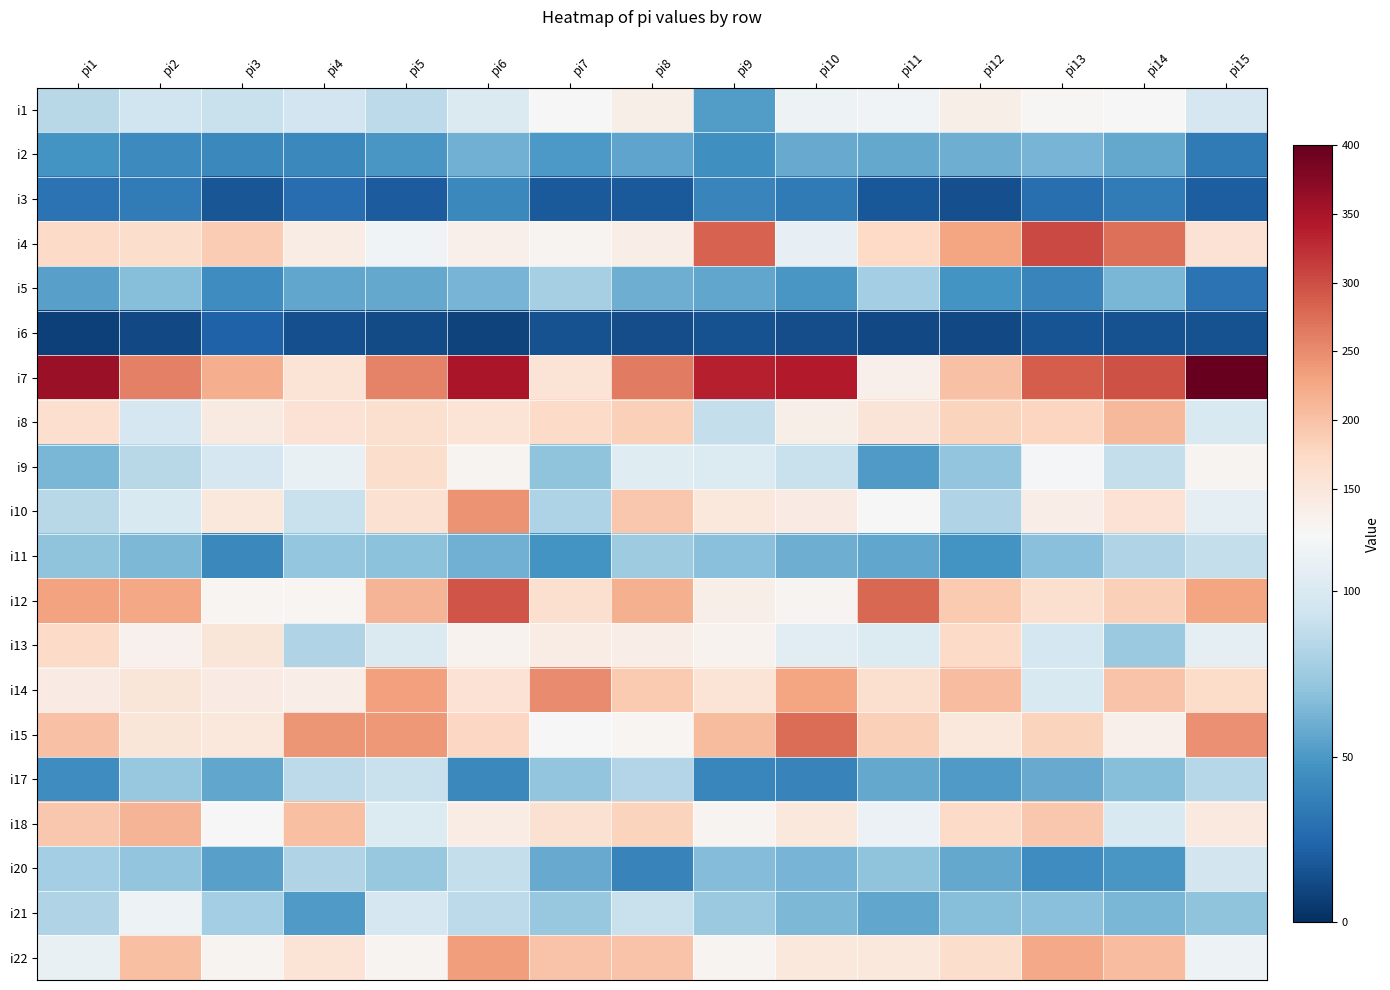

At which category is the sum across all series the highest?

pi6